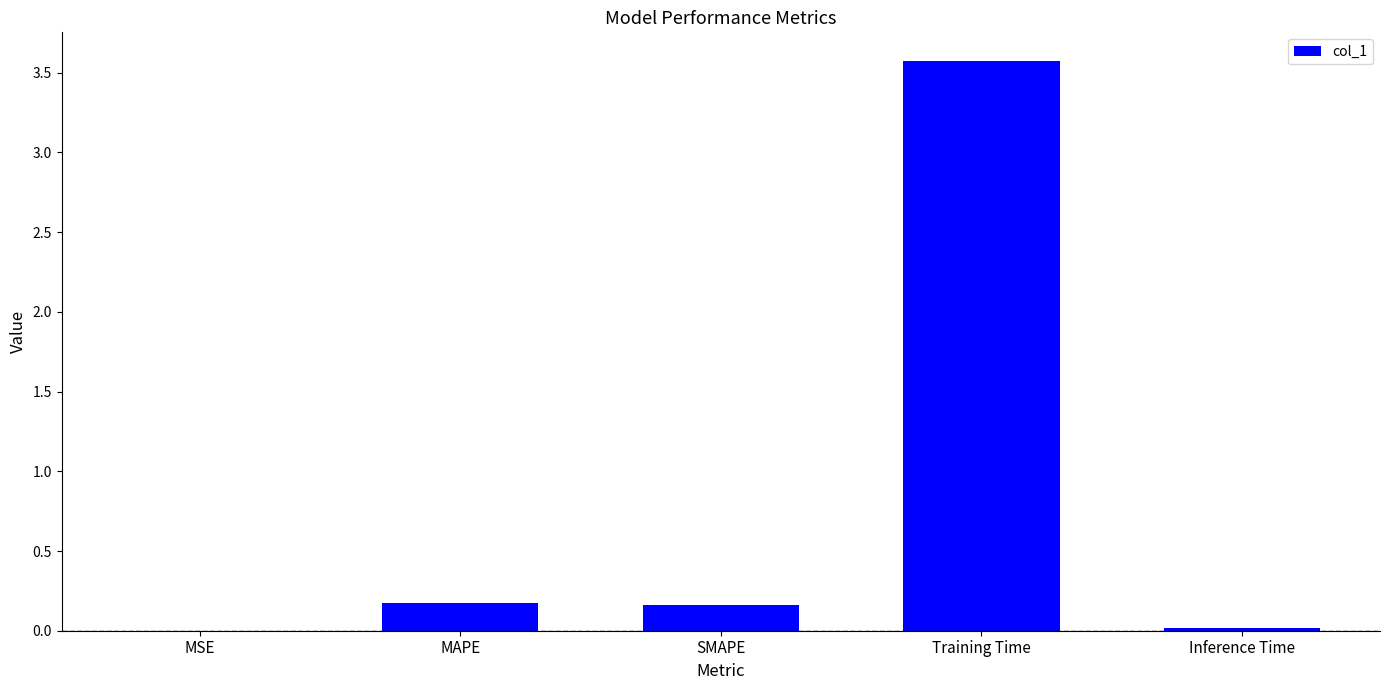

Is it true that the value at MAPE is 0.2?

True